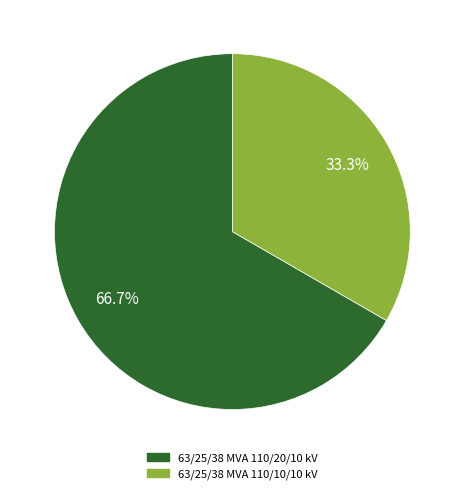

What is the majority slice?

63/25/38 MVA 110/20/10 kV